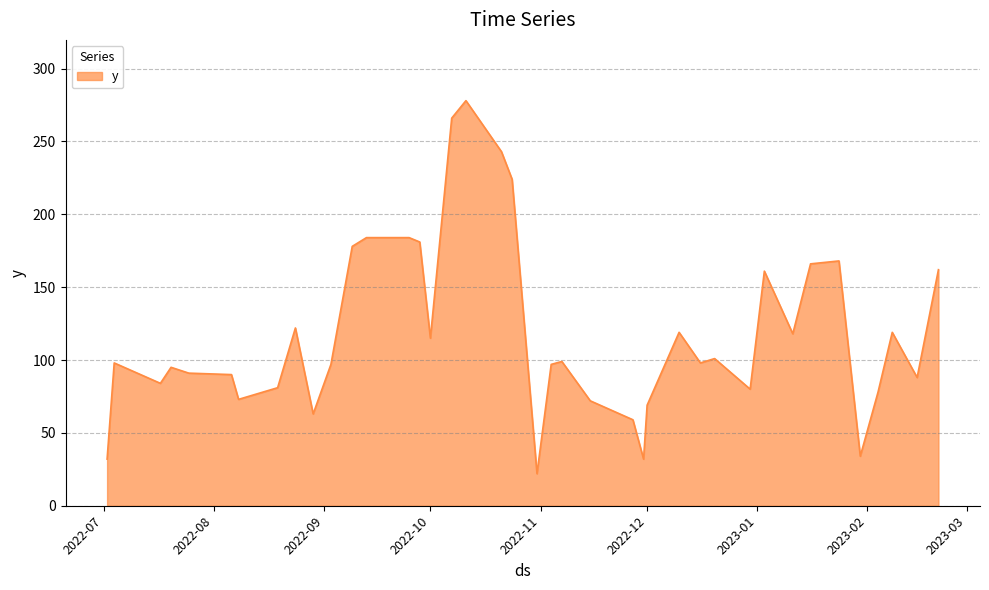

What is the greatest value displayed?

278